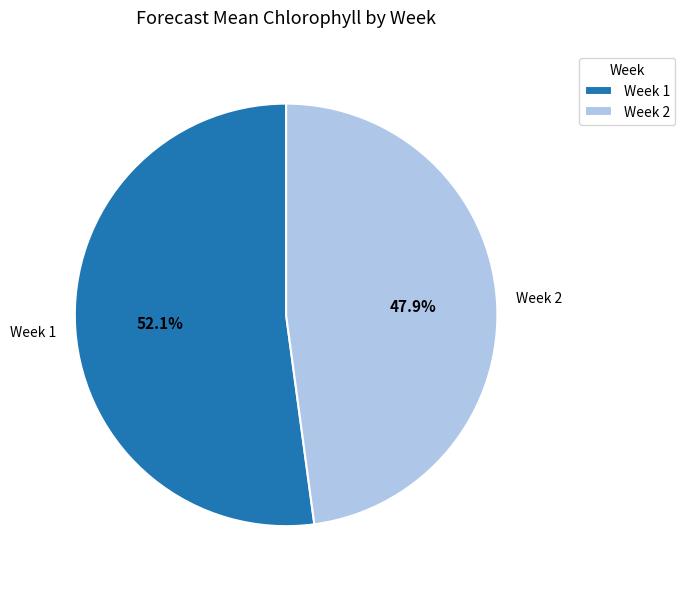

Between Week 1 and Week 2, which is larger?

Week 1